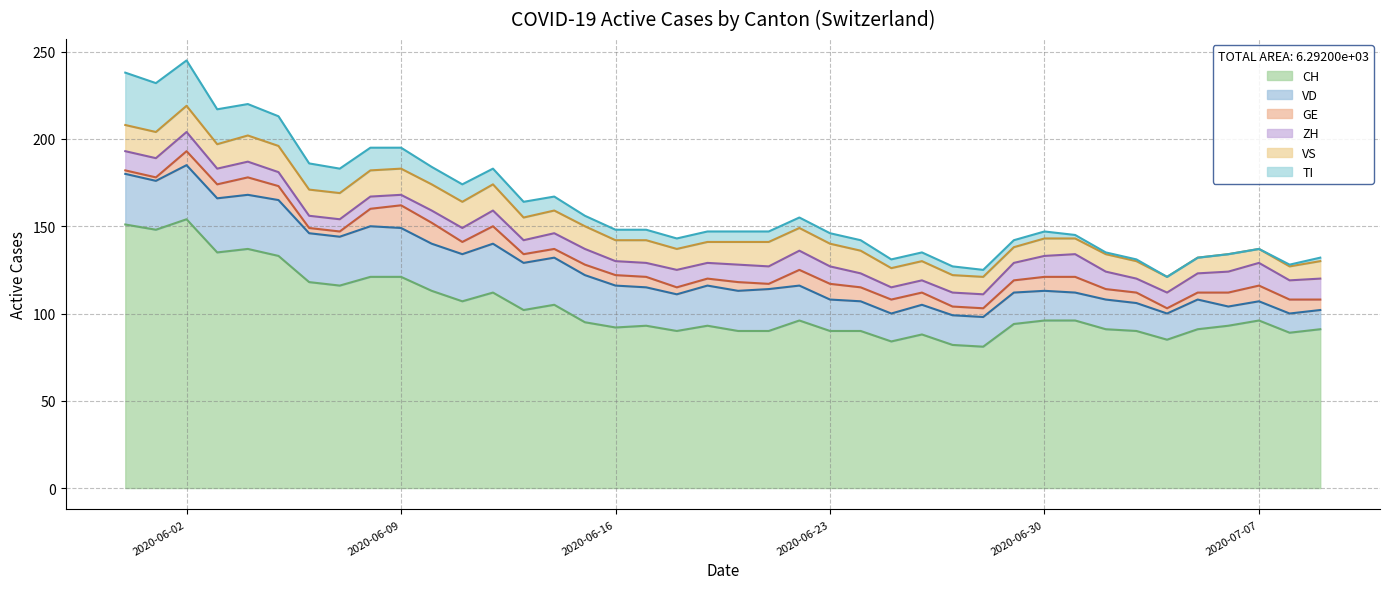

Reading right to left, extract all data points from this chart.

CH: 91	89	96	93	91	85	90	91	96	96	94	81	82	88	84	90	90	96	90	90	93	90	93	92	95	105	102	112	107	113	121	121	116	118	133	137	135	154	148	151
VD: 11	11	11	11	17	15	16	17	16	17	18	17	17	17	16	17	18	20	24	23	23	21	22	24	27	27	27	28	27	27	28	29	28	28	32	31	31	31	28	29
GE: 6	8	9	8	4	3	6	6	9	8	7	5	5	7	8	8	9	9	3	5	4	4	6	6	6	5	5	10	7	12	13	10	3	3	8	10	8	8	2	2
ZH: 12	11	13	12	11	9	8	10	13	12	10	8	8	7	7	8	10	11	10	10	9	10	8	8	9	9	8	9	8	7	6	7	7	7	8	9	9	11	11	11
VS: 10	8	8	10	9	9	10	10	9	10	9	10	10	11	11	13	13	13	14	13	12	12	13	12	13	13	13	15	15	15	15	15	15	15	15	15	14	15	15	15
TI: 2	1	0	0	0	0	1	1	2	4	4	4	5	5	5	6	6	6	6	6	6	6	6	6	6	8	9	9	10	10	12	13	14	15	17	18	20	26	28	30